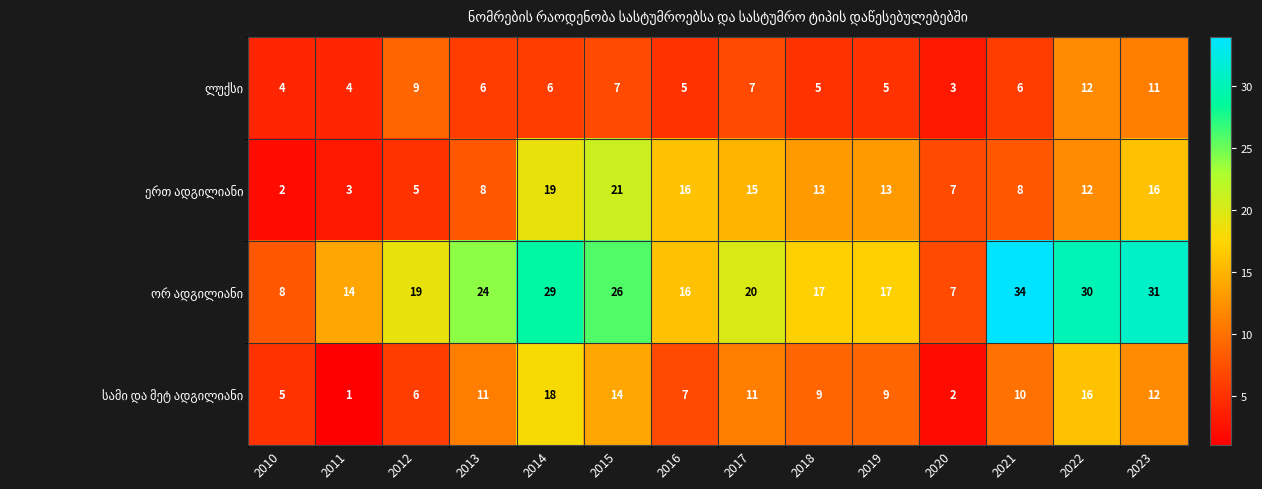

Which category has the highest value across all series?

2021